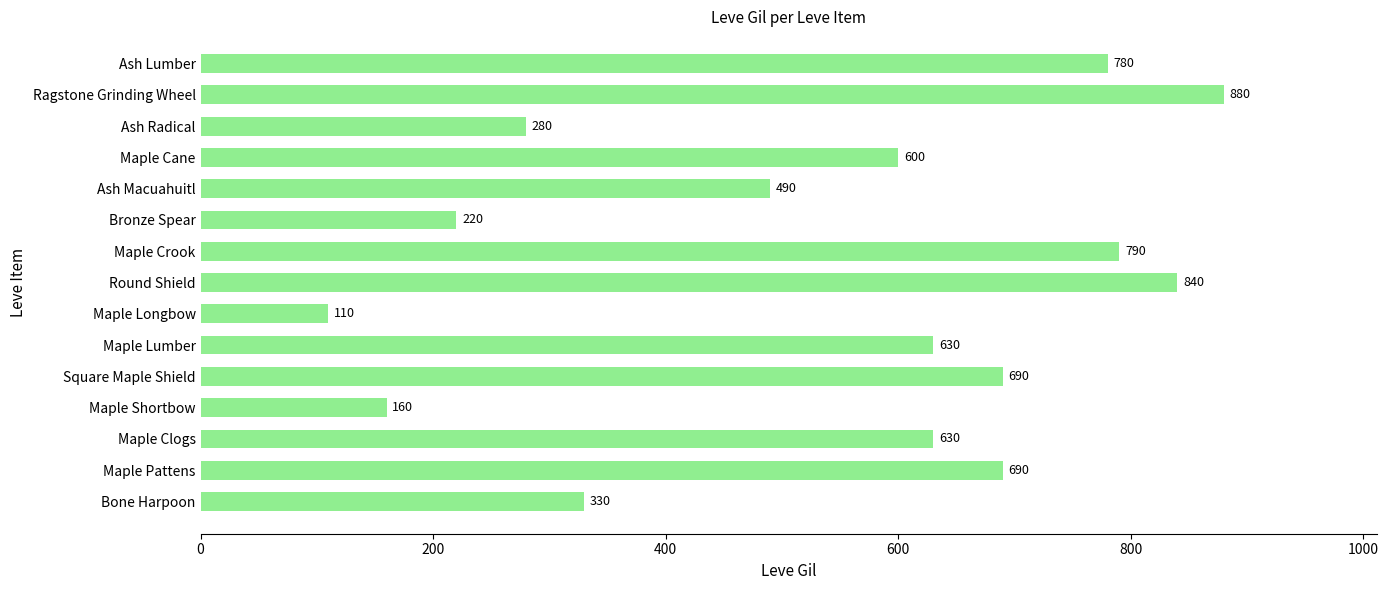

True or false: the data shows 1024 at Maple Clogs.

False